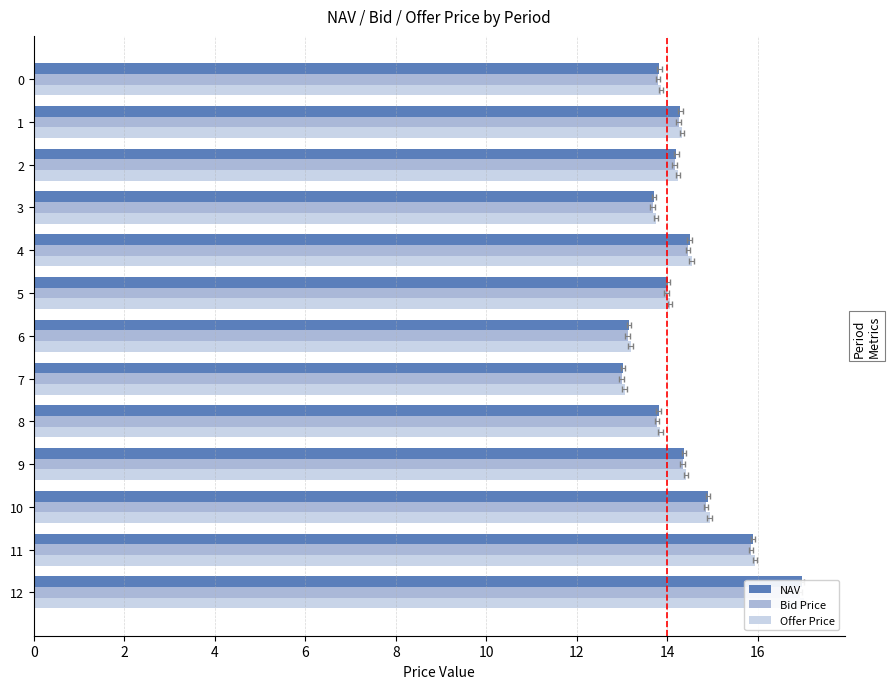

What are all the series names shown in the legend?

NAV, Bid Price, Offer Price